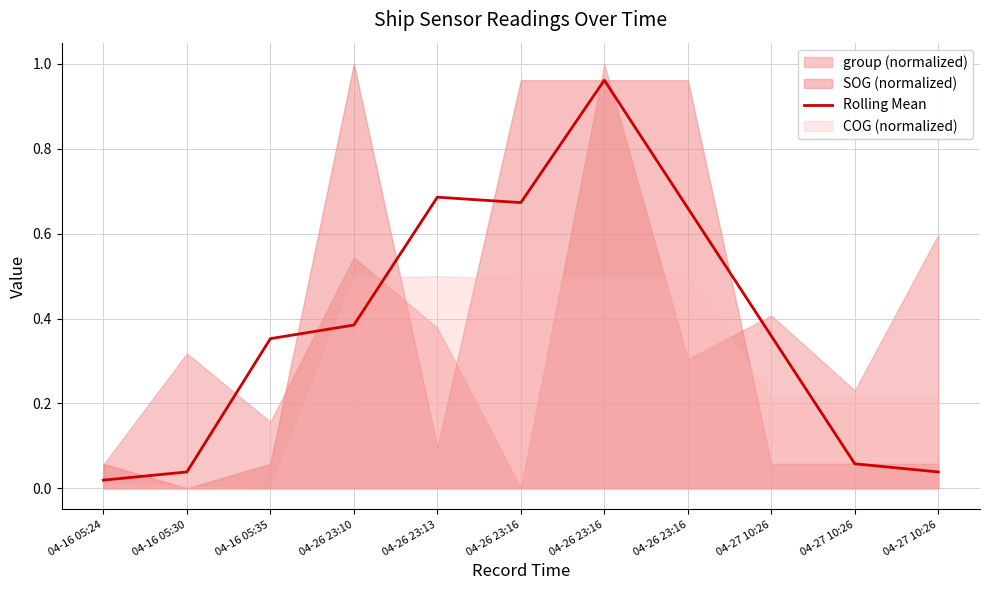

What is the difference between the values at 04-27 10:26 and 04-27 10:26?

0.3